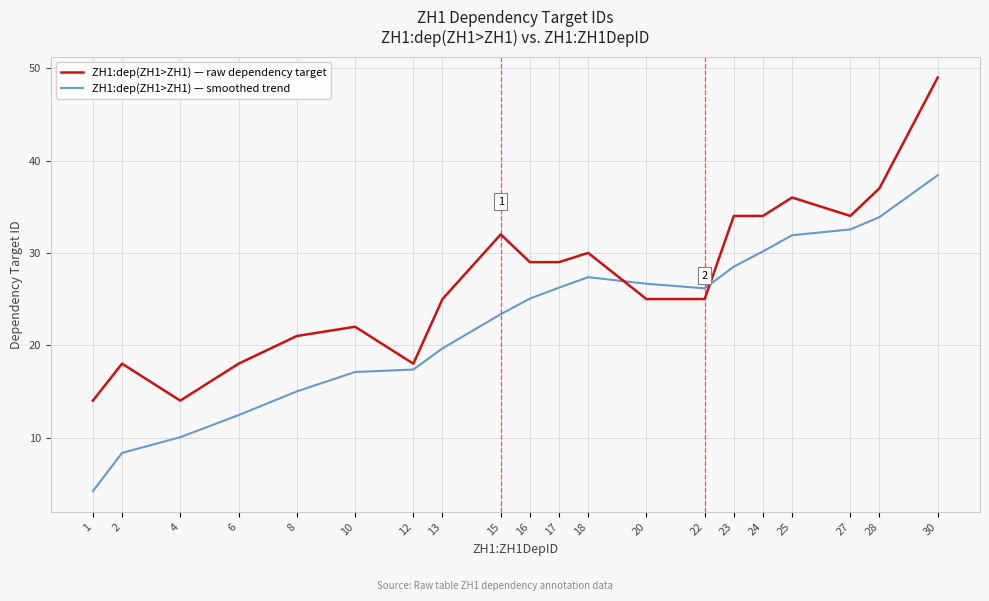

Is the value of ZH1:dep(ZH1>ZH1) — smoothed trend at 12 greater than the value of ZH1:dep(ZH1>ZH1) — raw dependency target at 24?

No